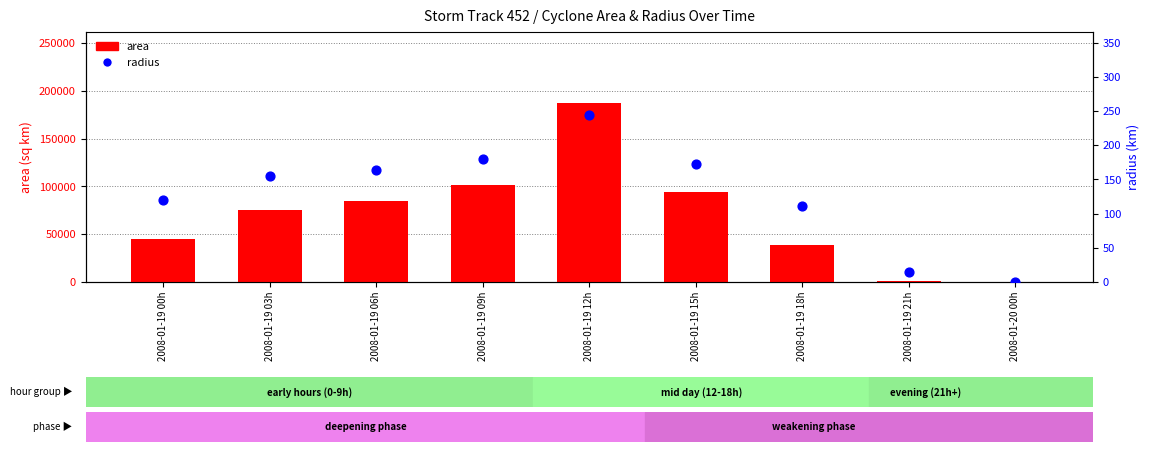

Which series has the widest spread of Y values?

area